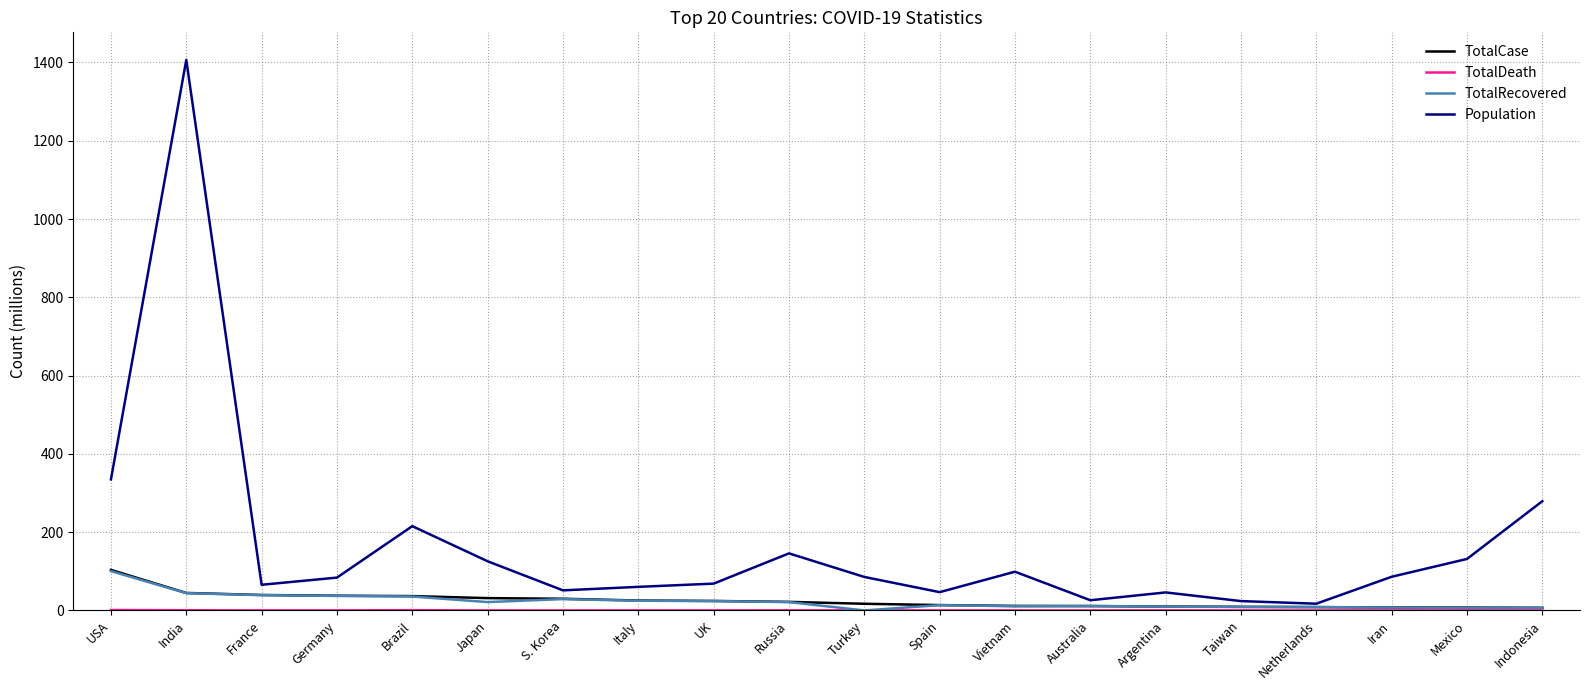

At which category is the sum across all series the highest?

India